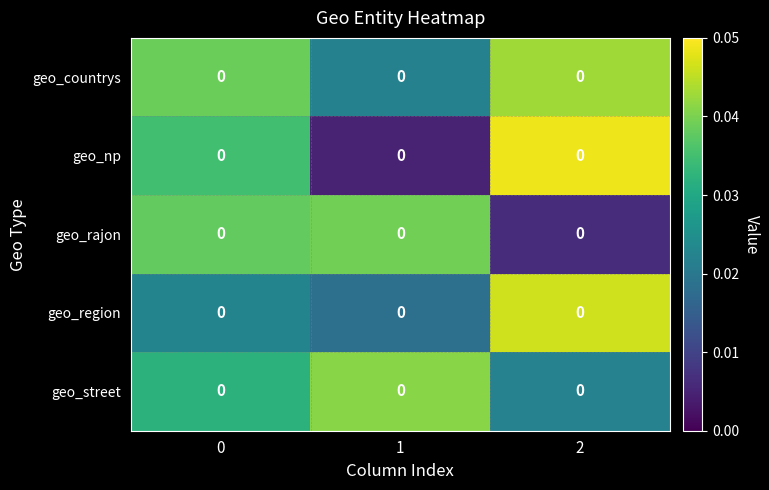

Is it true that geo_np equals 0.0 at 2?

True